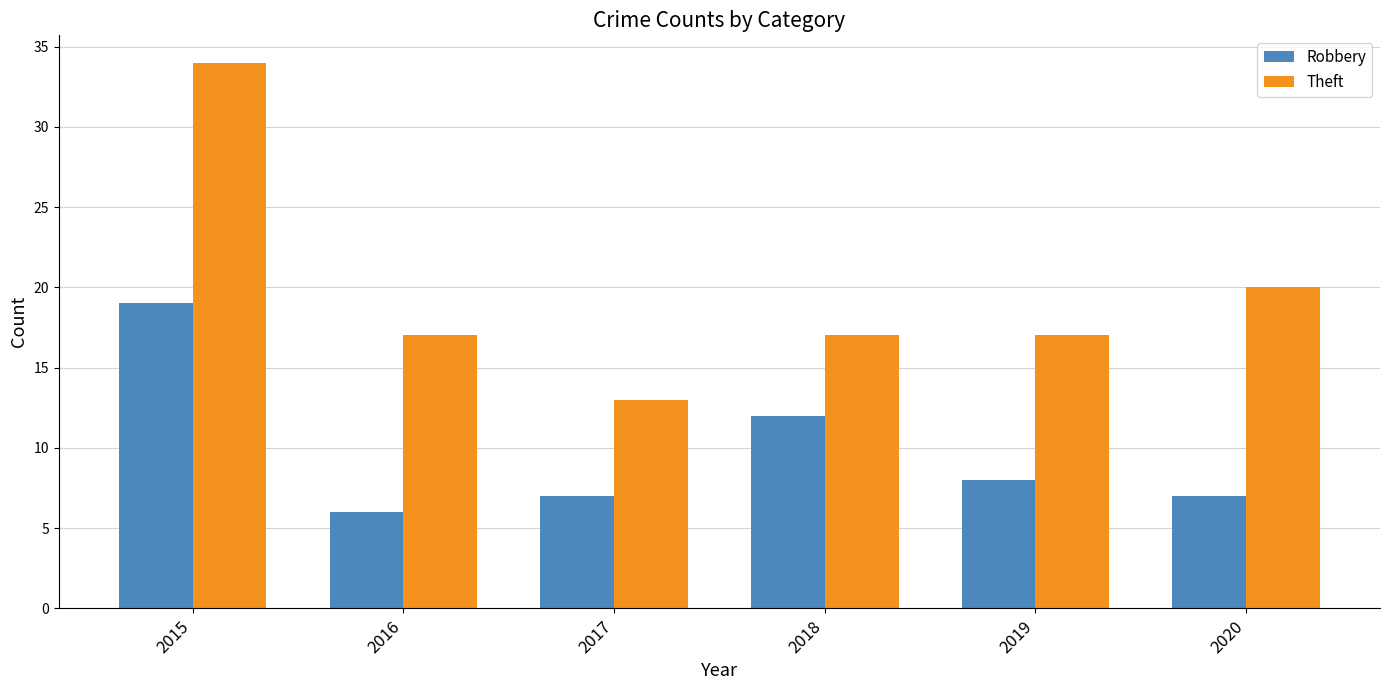

Which series has the largest total across all categories?

Theft